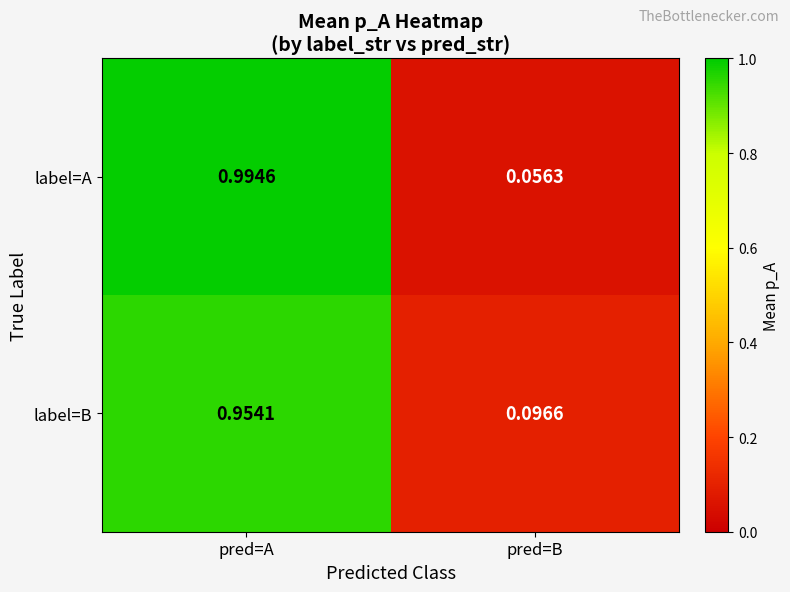

Between pred=A and pred=B, which series saw the biggest shift?

label=A